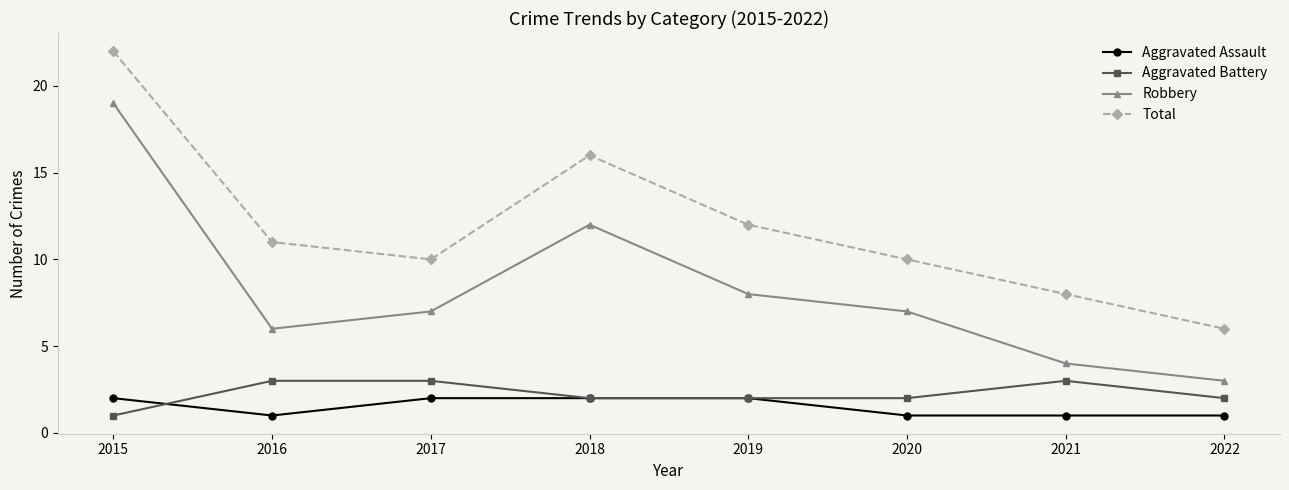

How many Aggravated Assault values are between 1 and 2?

8